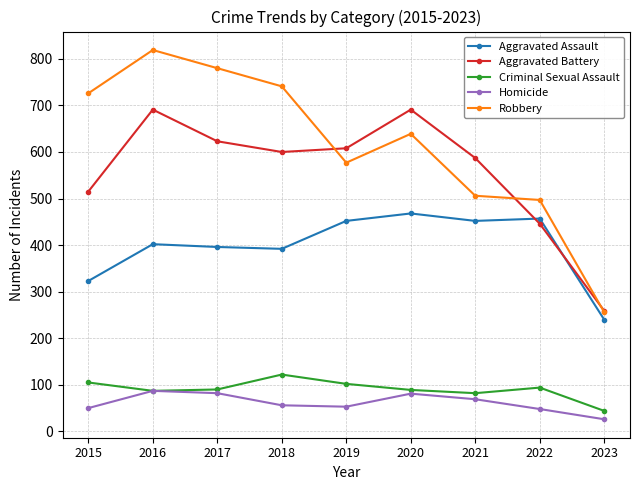

Which category has the highest value in the Aggravated Assault series?

2020